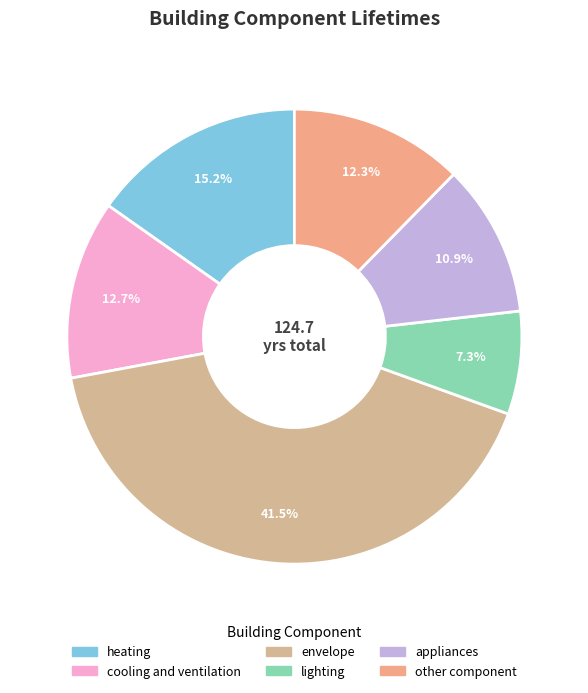

What is the ratio of the value at cooling and ventilation to the value at heating?

0.8